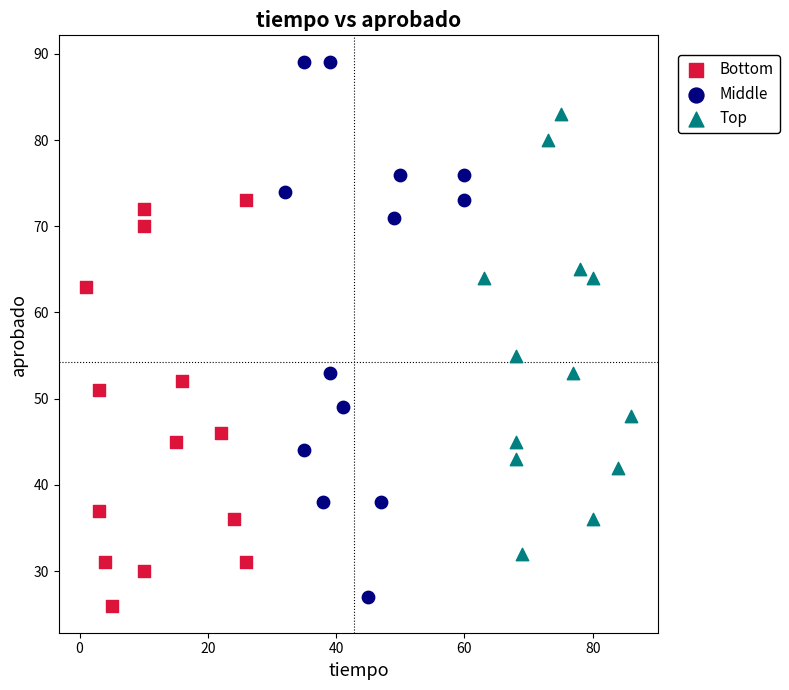

Which series reaches the maximum Y coordinate?

Middle